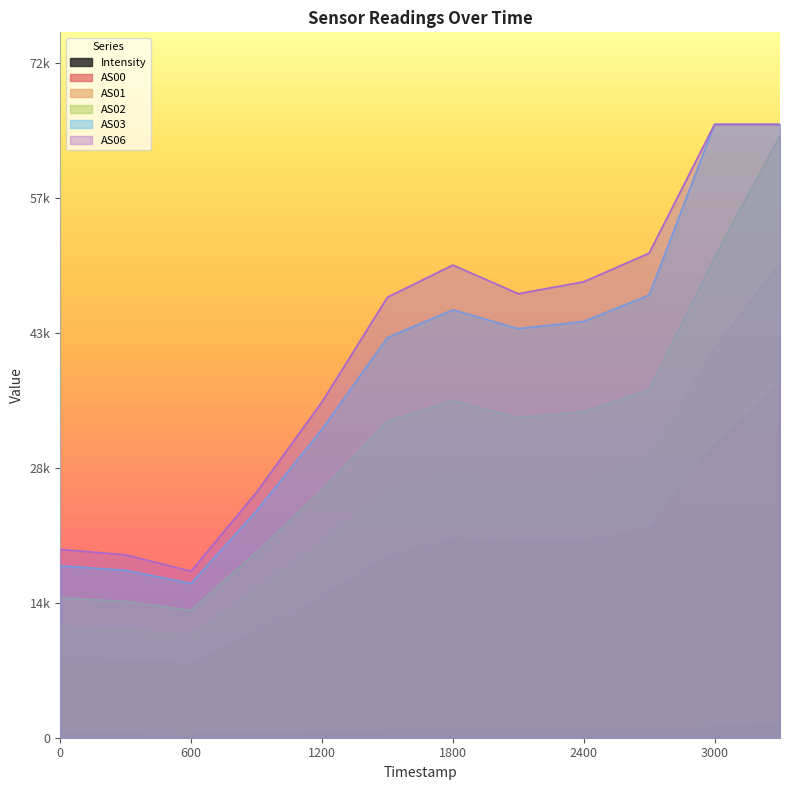

Read the AS03 value at 1689604155.

42752.0